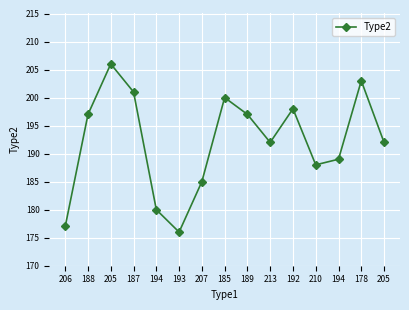

How many distinct data groups are displayed?

1